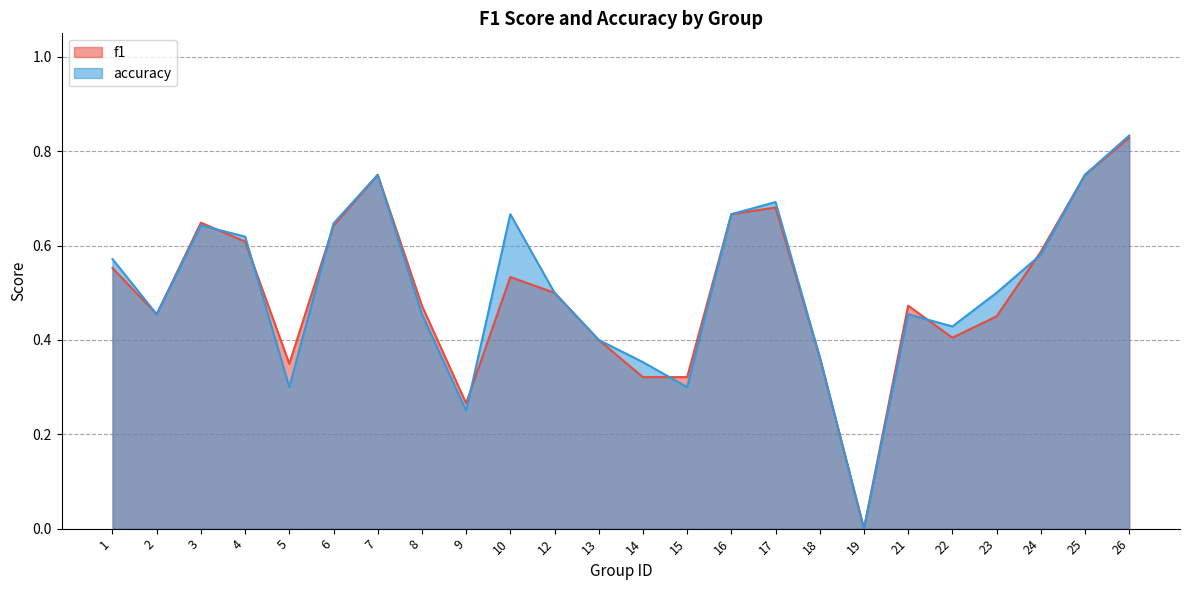

True or false: f1 has a value of 0.4 at 22.

True